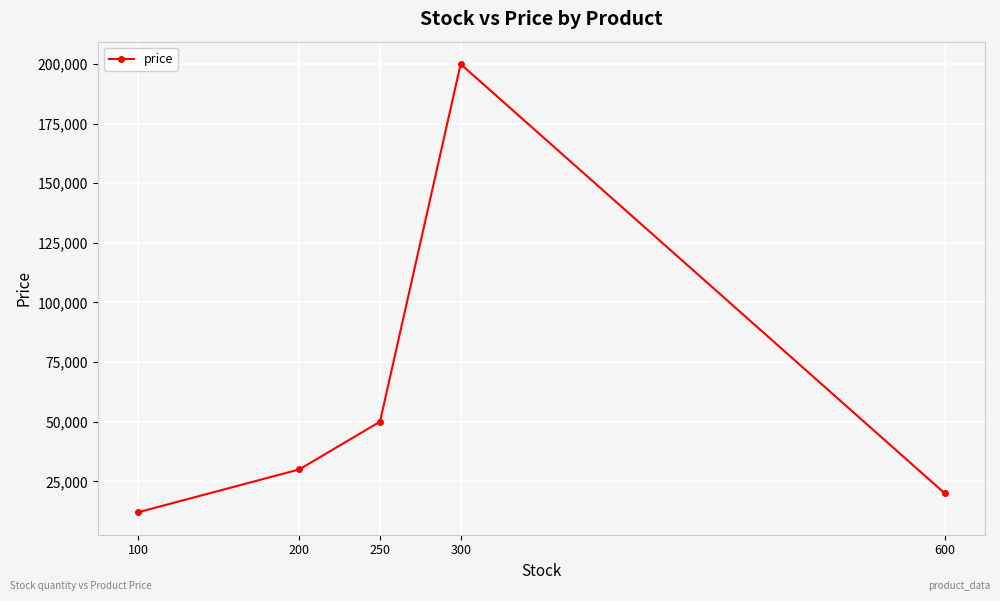

Rank the categories by value from highest to lowest.

300, 250, 200, 600, 100